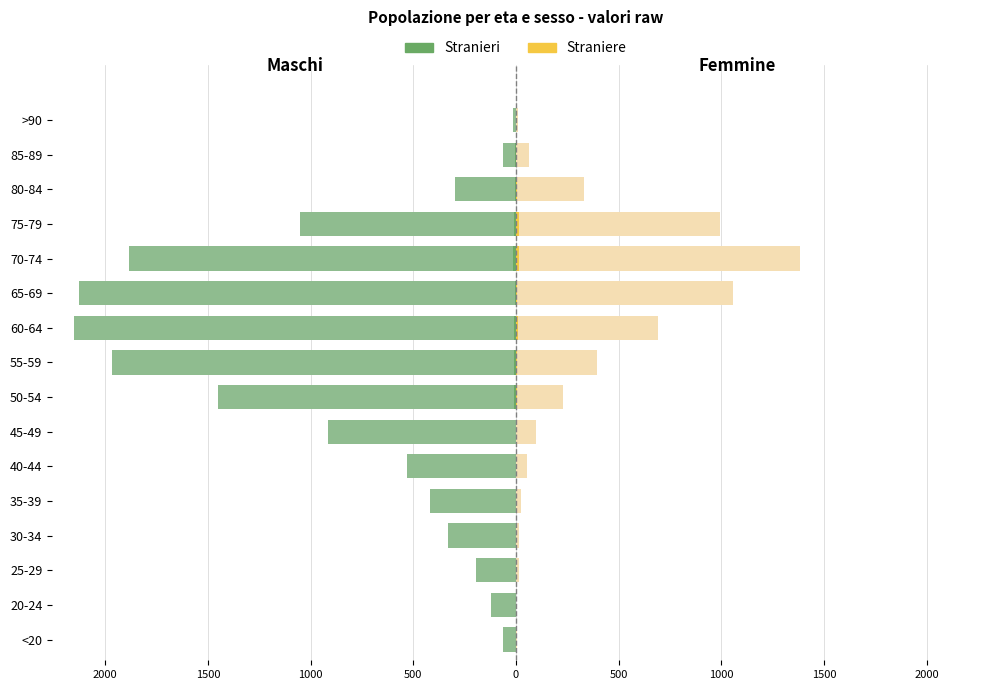

How many groups of bars are there?

16